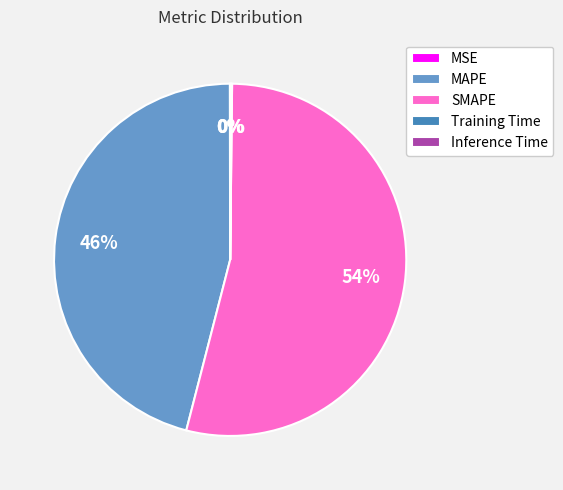

To the nearest percent, what is the average slice percentage?

20%